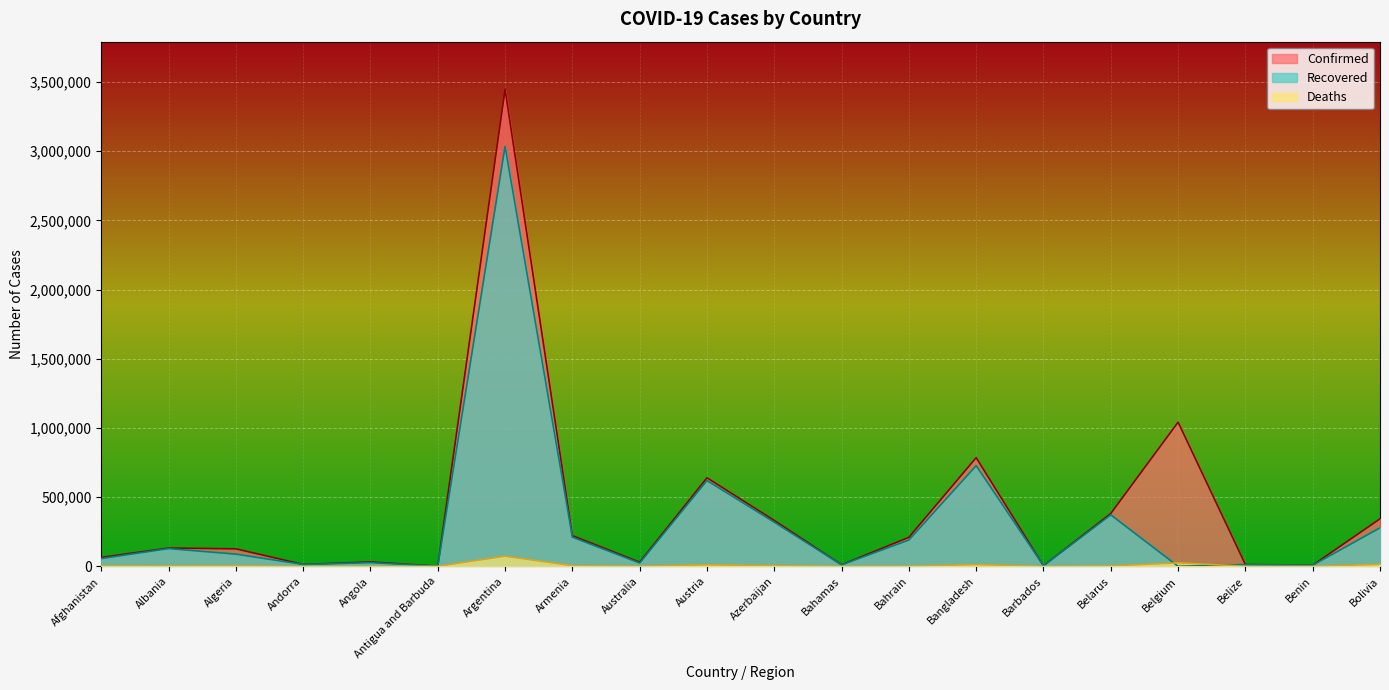

Rank the categories by Recovered value from lowest to highest.

Belgium, Antigua and Barbuda, Barbados, Benin, Bahamas, Belize, Andorra, Australia, Angola, Afghanistan, Algeria, Albania, Bahrain, Armenia, Bolivia, Azerbaijan, Belarus, Austria, Bangladesh, Argentina